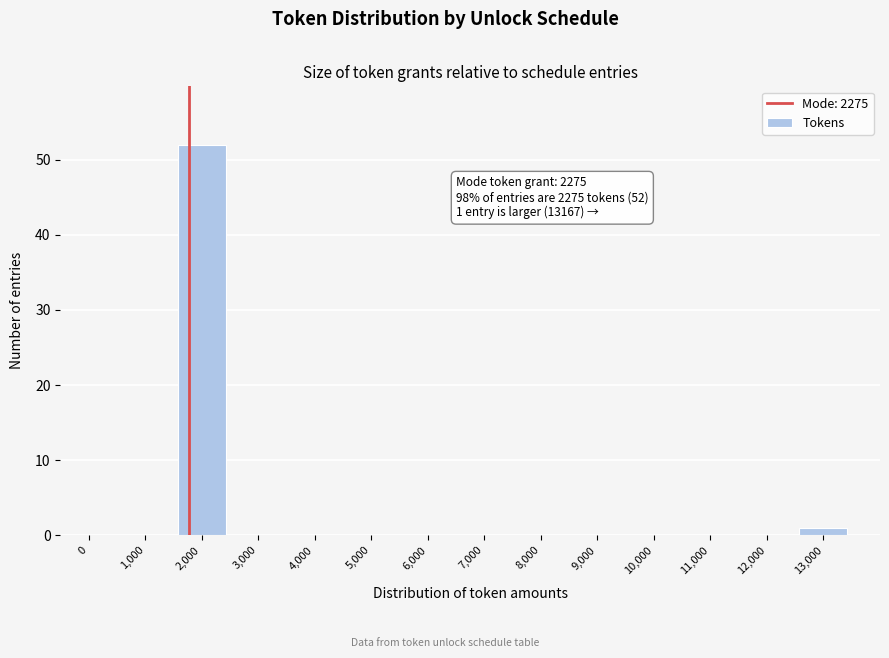

Reading left to right, transcribe all the data shown in this chart.

0=0	1,000=0	2,000=52	3,000=0	4,000=0	5,000=0	6,000=0	7,000=0	8,000=0	9,000=0	10,000=0	11,000=0	12,000=0	13,000=1